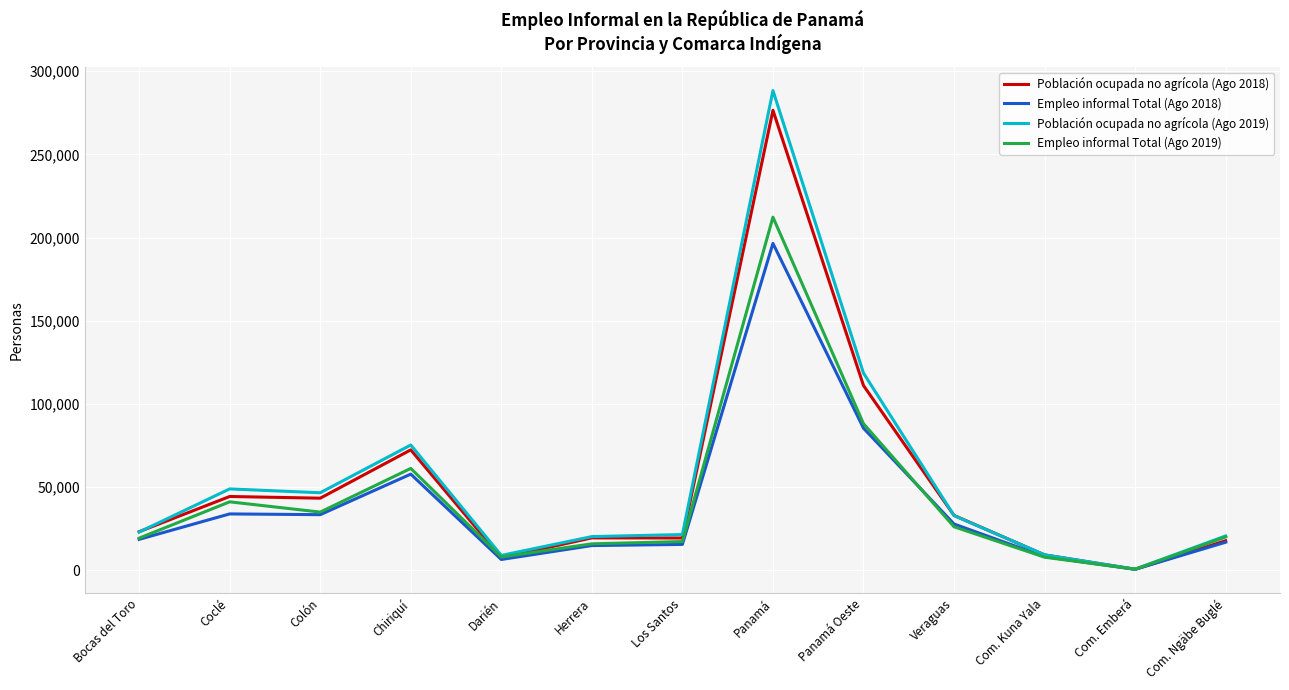

At which category is the sum across all series the highest?

Panamá